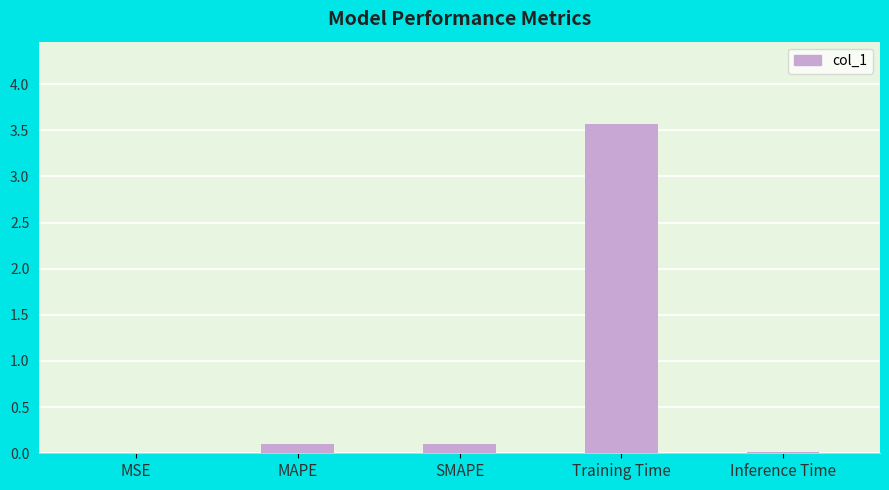

Does the chart contain stacked bars?

No